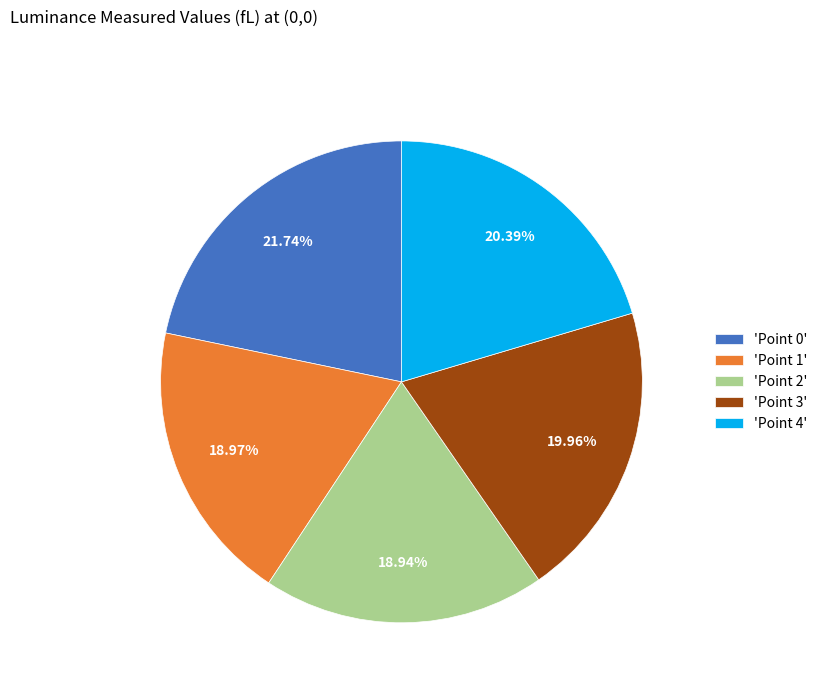

To the nearest percent, what is the difference between the largest and smallest slice percentages?

3%